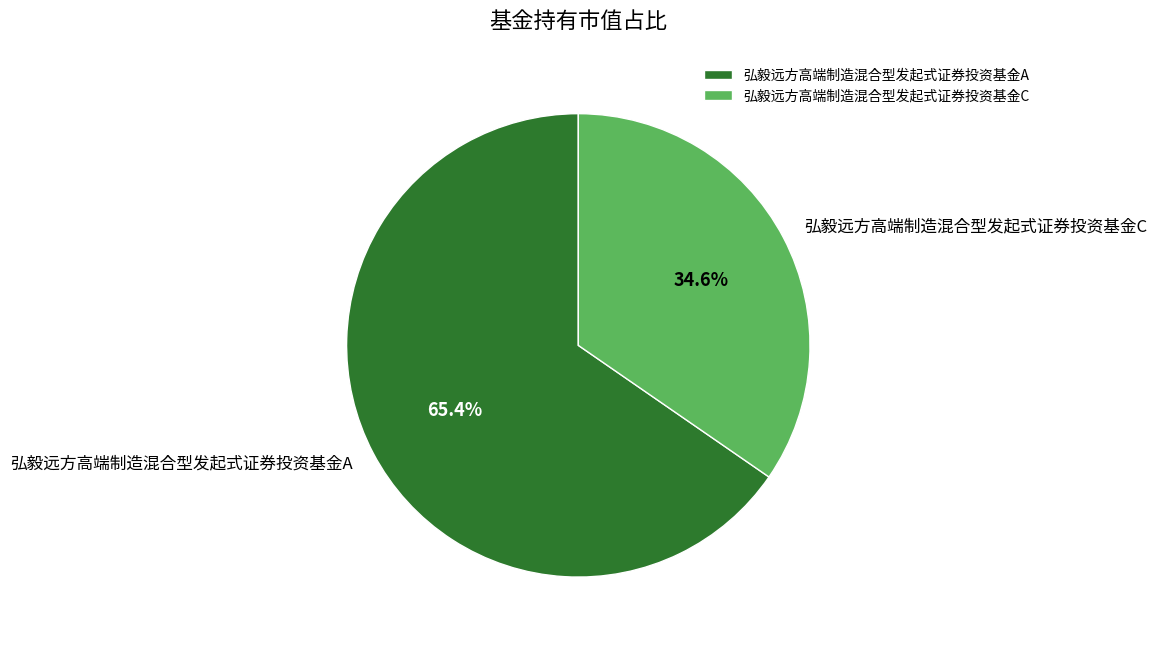

How many slices are in this pie chart?

2